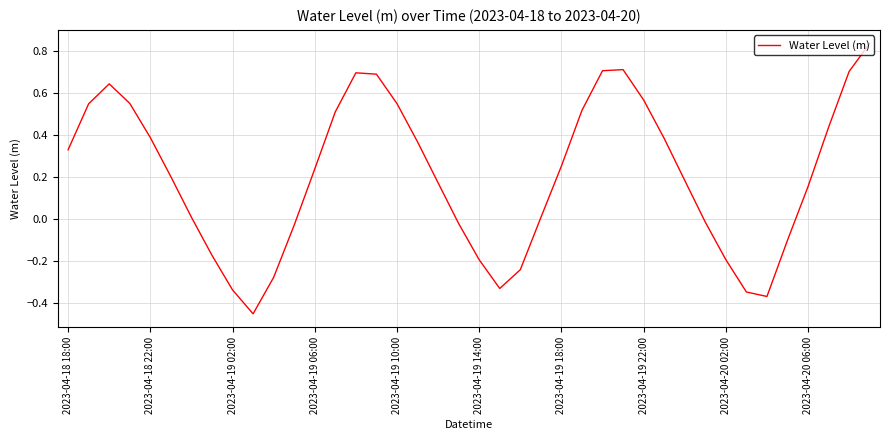

Does the chart display data point markers on the line(s)?

No